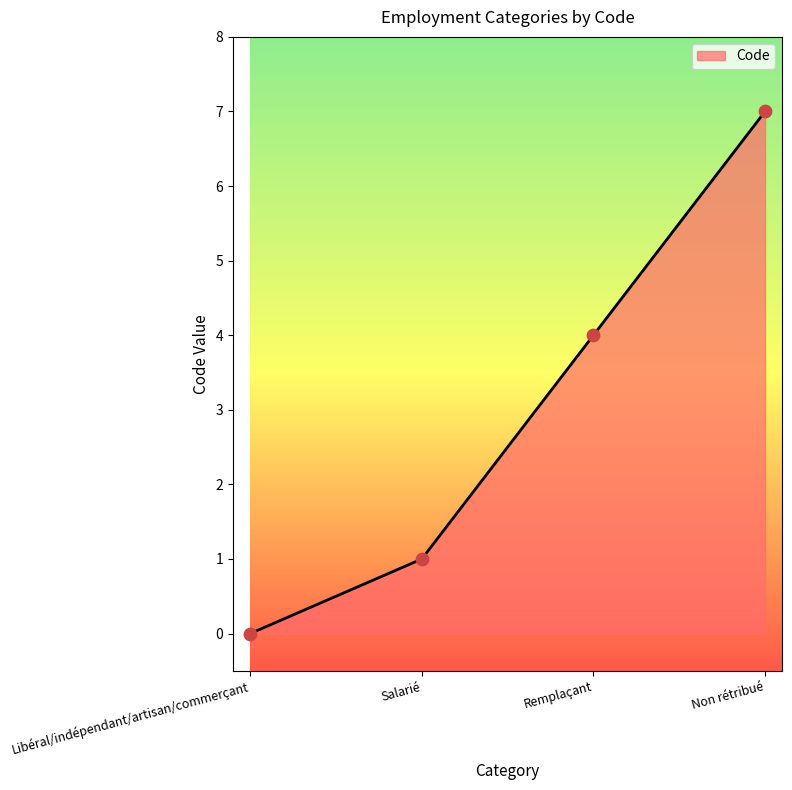

What is the change in value from Libéral/indépendant/artisan/commerçant to Salarié?

+1